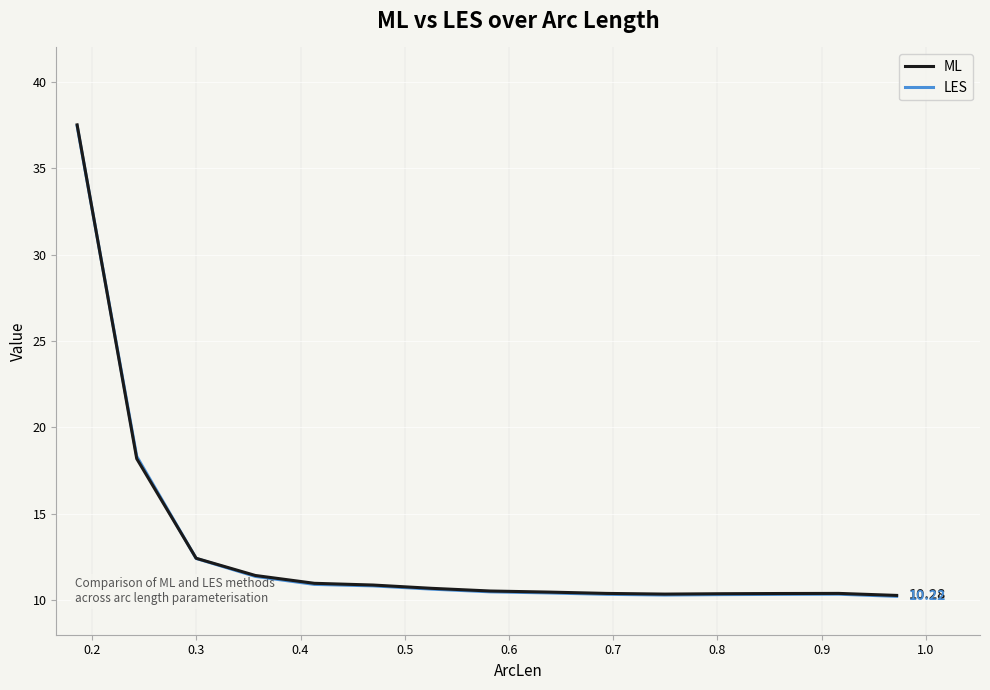

Which series has the widest spread of values?

ML